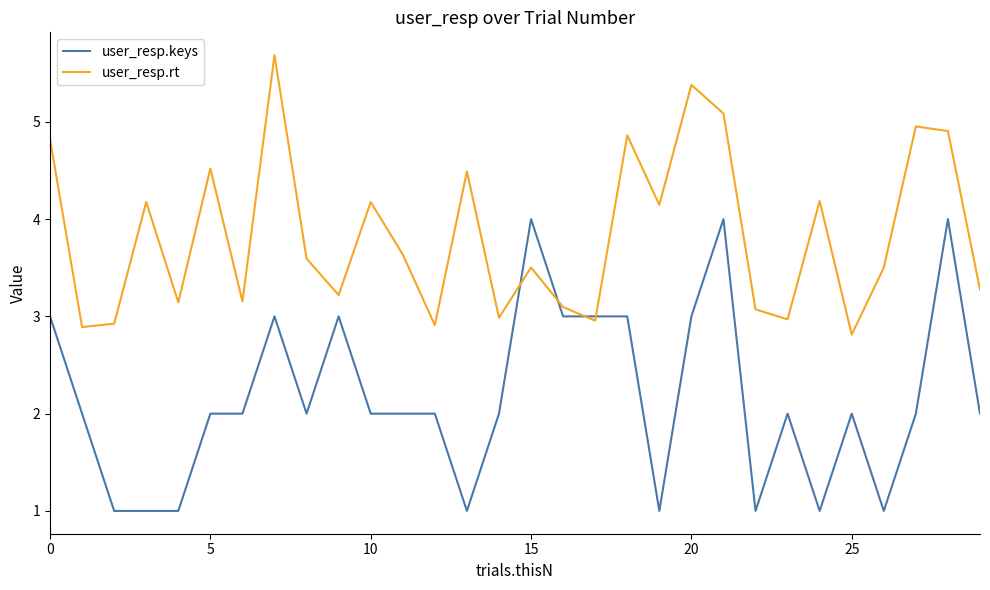

Which series has the widest spread of values?

user_resp.keys